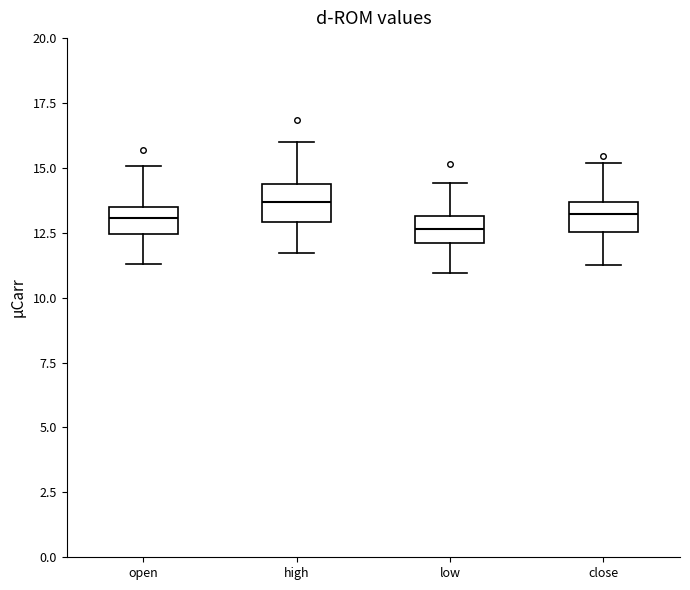

Reading left to right, read every box against the y-axis: the position of its median line, the range the box covers, and the ends of its whiskers. The values are not printed on the chart, so give them approximately, as read against the axis.

open: median 13.0, box 12.5 to 13.5, whiskers 11.5 to 15.0
high: median 13.5, box 13.0 to 14.5, whiskers 11.5 to 16.0
low: median 12.5, box 12.0 to 13.0, whiskers 11.0 to 14.5
close: median 13.0, box 12.5 to 13.5, whiskers 11.5 to 15.0